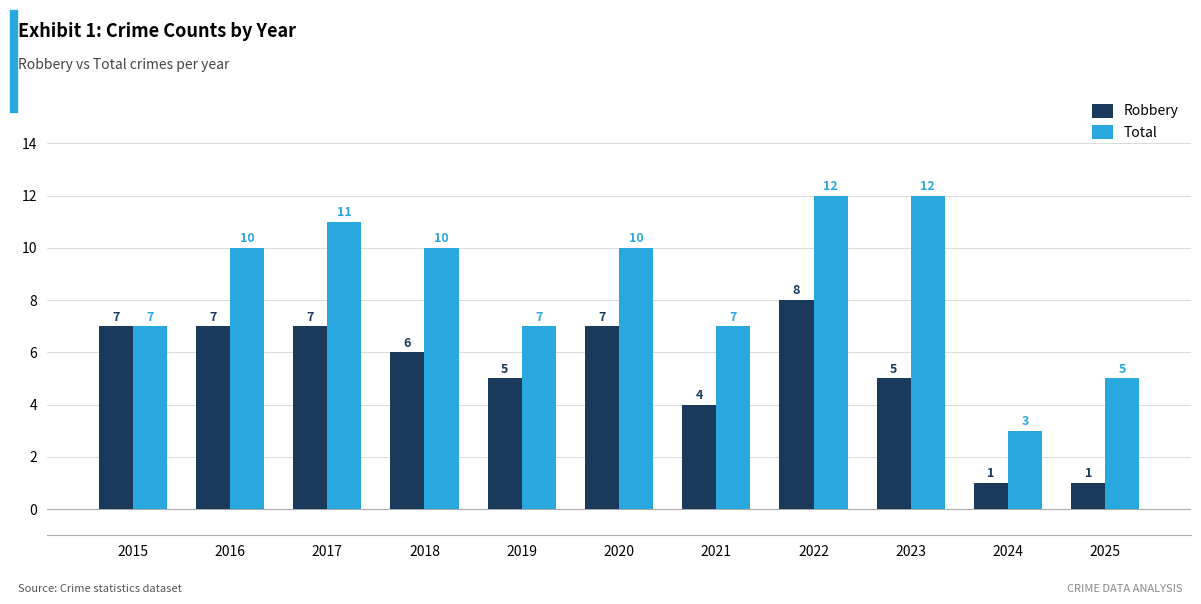

At which category is the sum across all series the highest?

2022